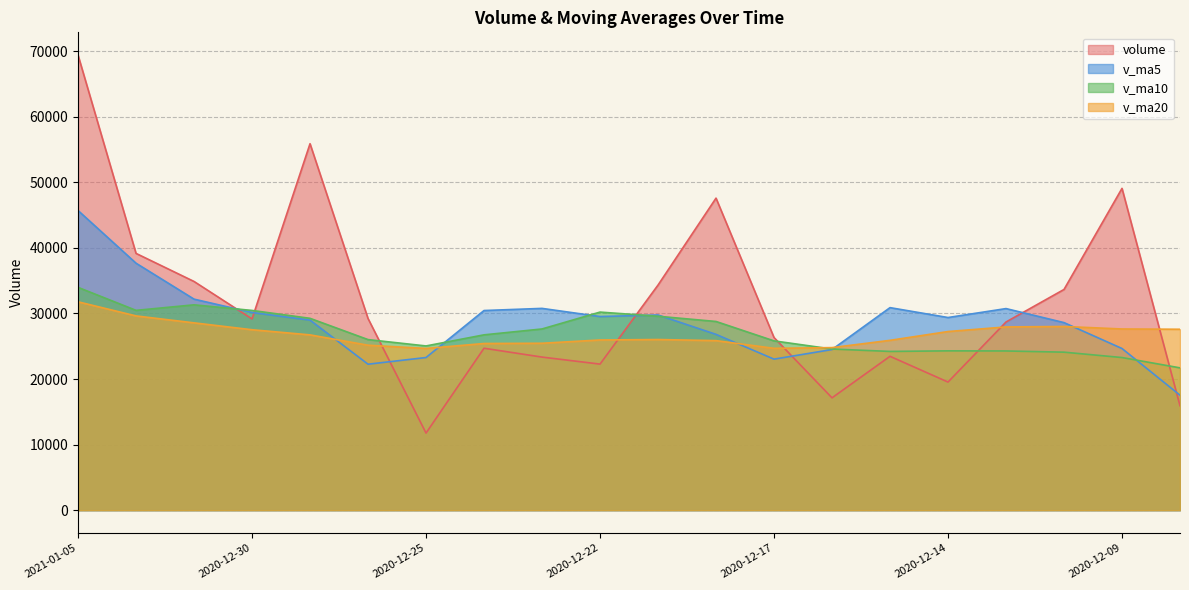

List the labels in order of v_ma10 value, smallest first.

2020-12-08, 2020-12-09, 2020-12-10, 2020-12-15, 2020-12-11, 2020-12-14, 2020-12-16, 2020-12-25, 2020-12-17, 2020-12-28, 2020-12-24, 2020-12-23, 2020-12-18, 2020-12-29, 2020-12-21, 2020-12-22, 2020-12-30, 2021-01-04, 2020-12-31, 2021-01-05